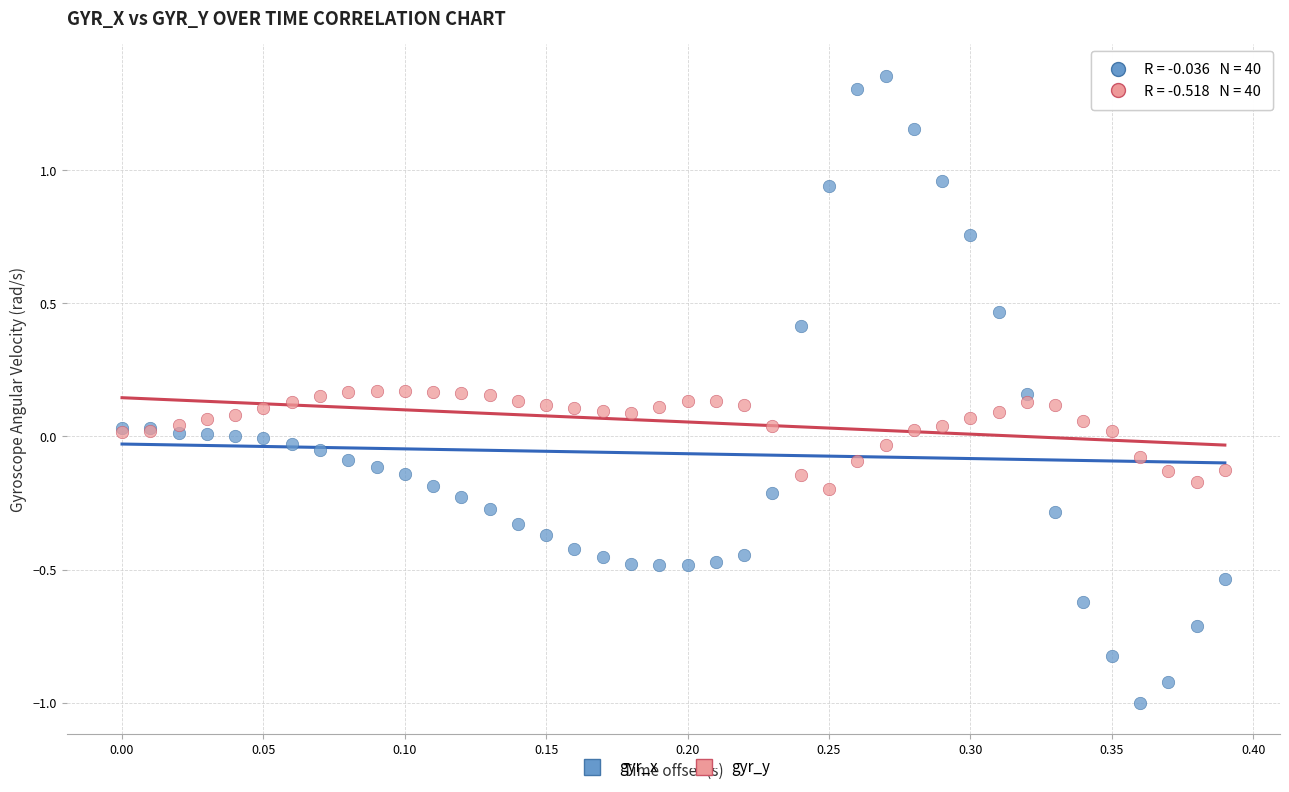

Which series reaches the maximum Y coordinate?

gyr_x